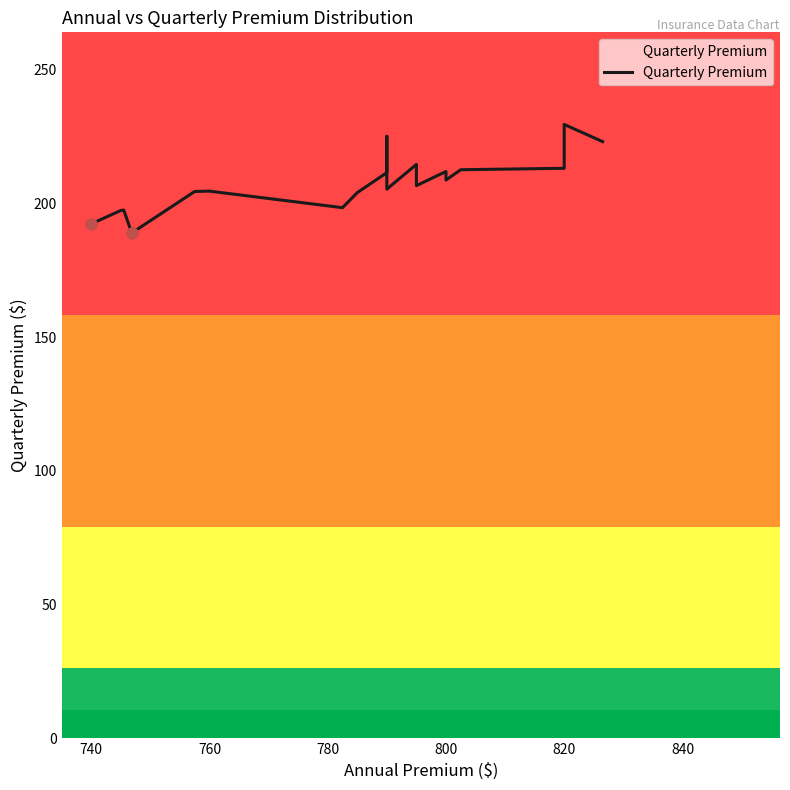

What is the change in value from 800 to 820?

+4.4